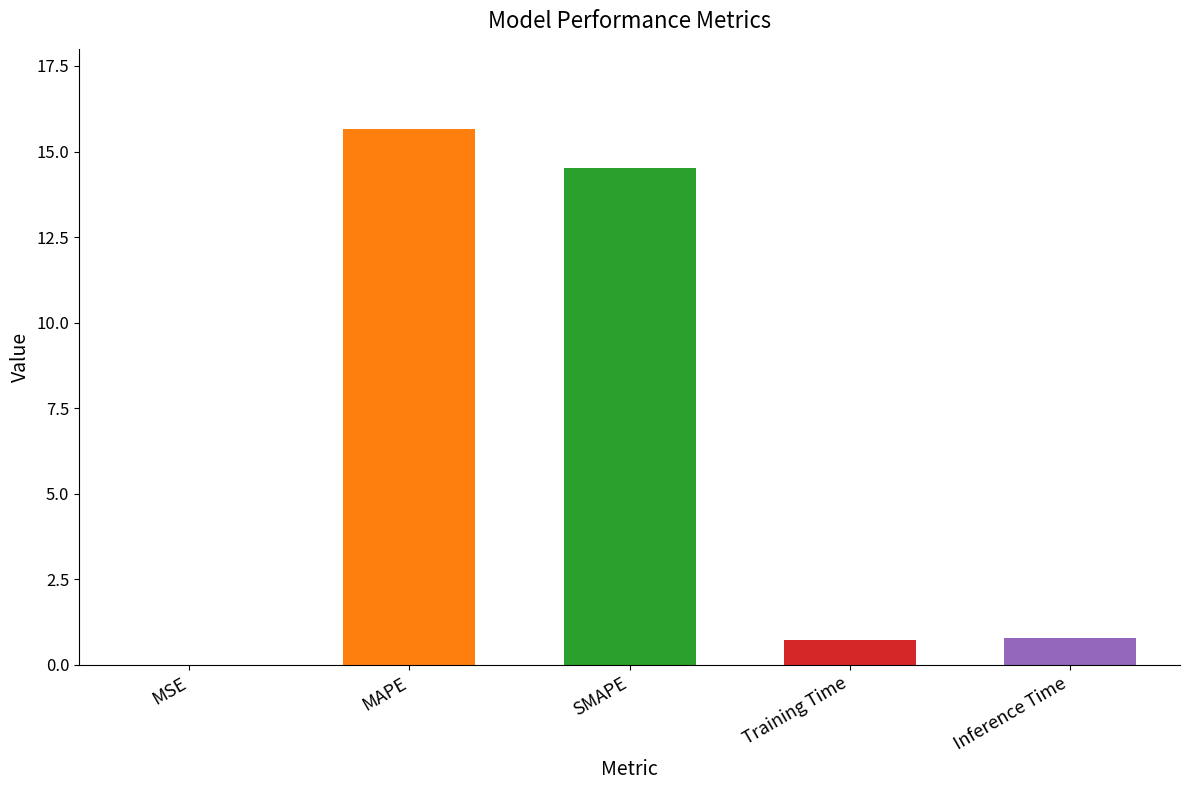

What is the maximum value shown in the chart?

15.7